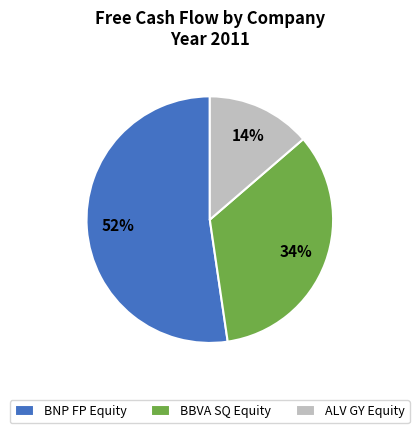

What is the largest slice in the pie chart?

BNP FP Equity